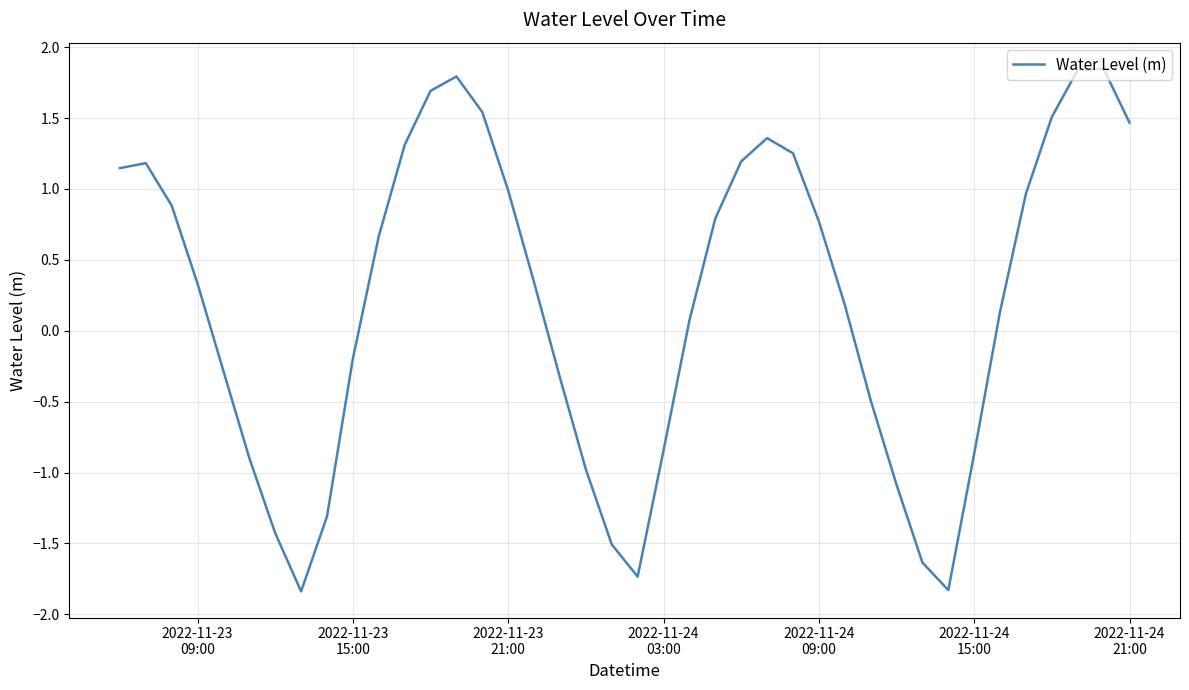

What is the smallest value displayed?

-1.8